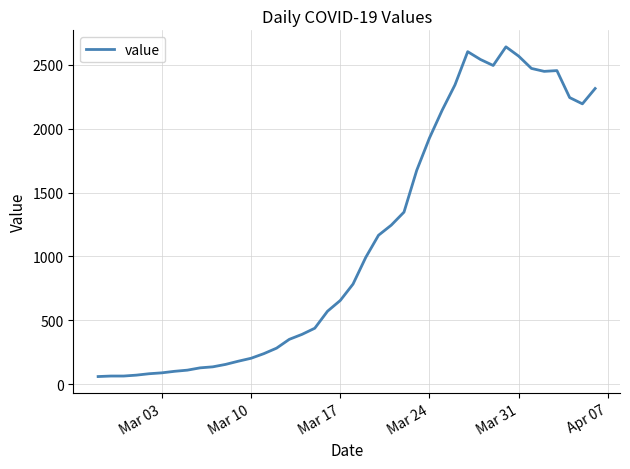

What is the minimum value shown in the chart?

61